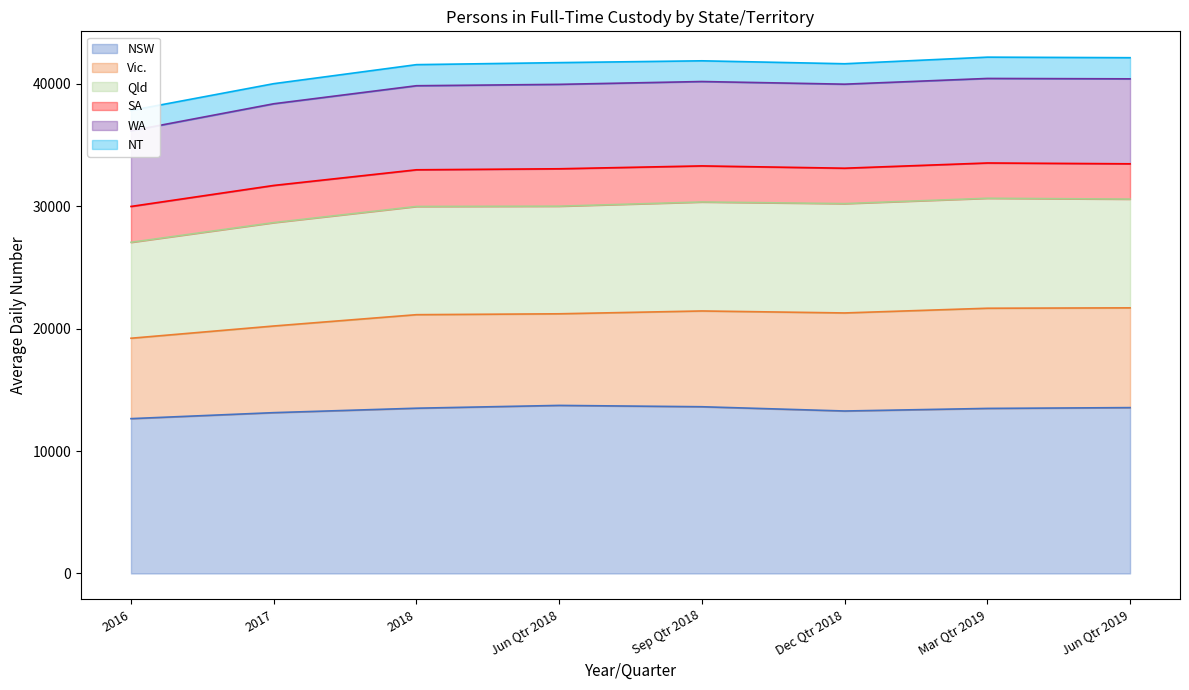

True or false: WA and NSW intersect in this chart.

False